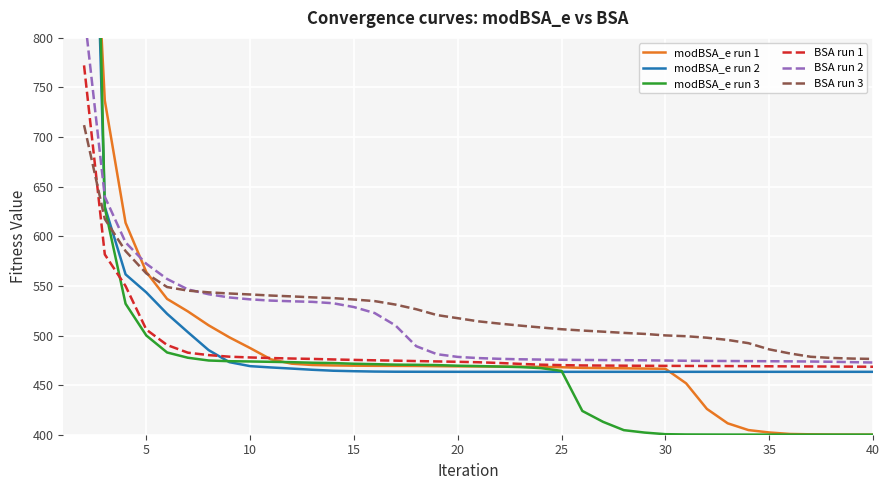

Does the chart display data point markers on the line(s)?

No